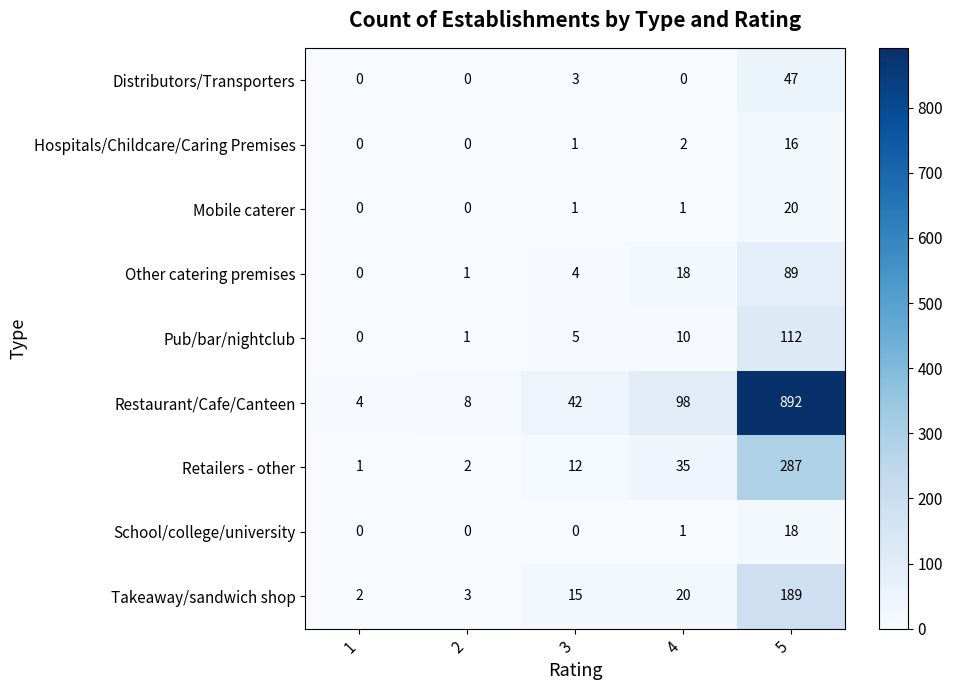

Where is School/college/university nearest to the value 9?

4